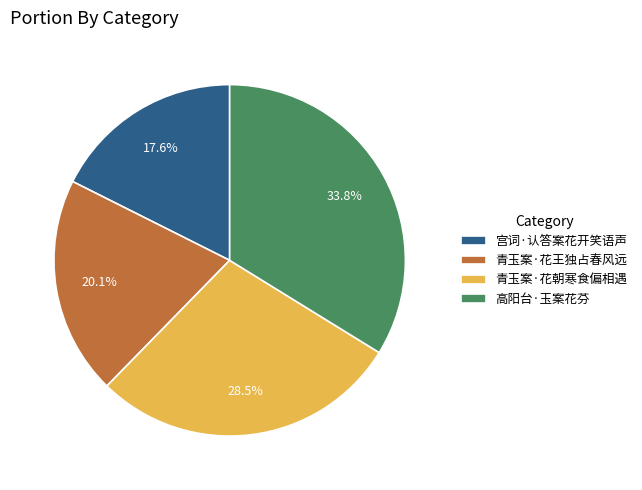

How many slices are in this pie chart?

4